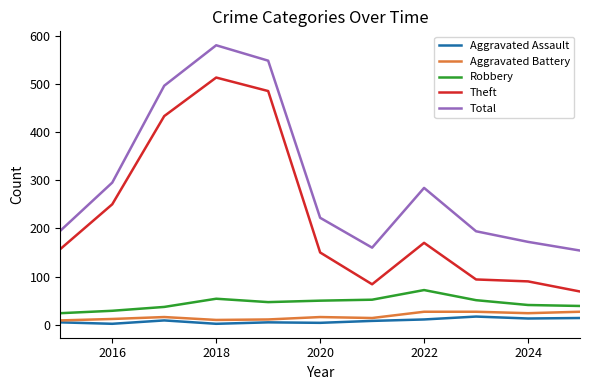

What is the greatest value displayed?

580